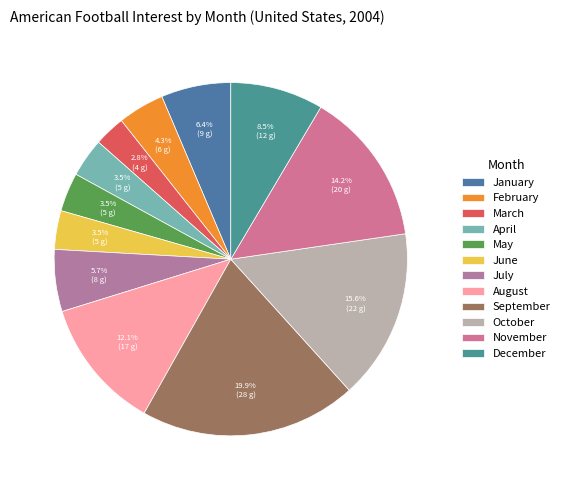

Combined, do August and October account for over 50%?

No